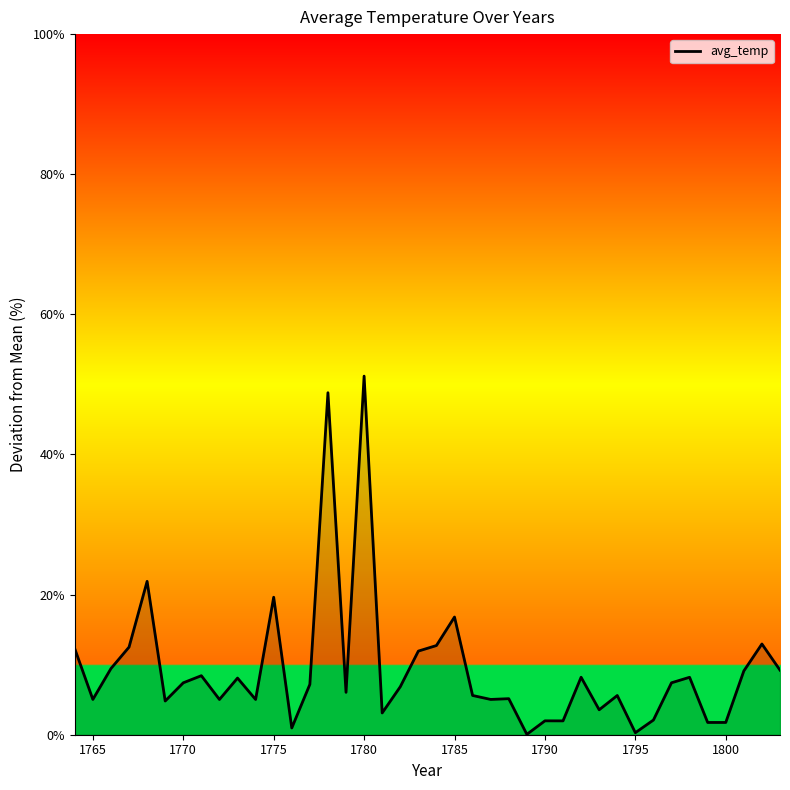

What is the greatest value displayed?

51.2